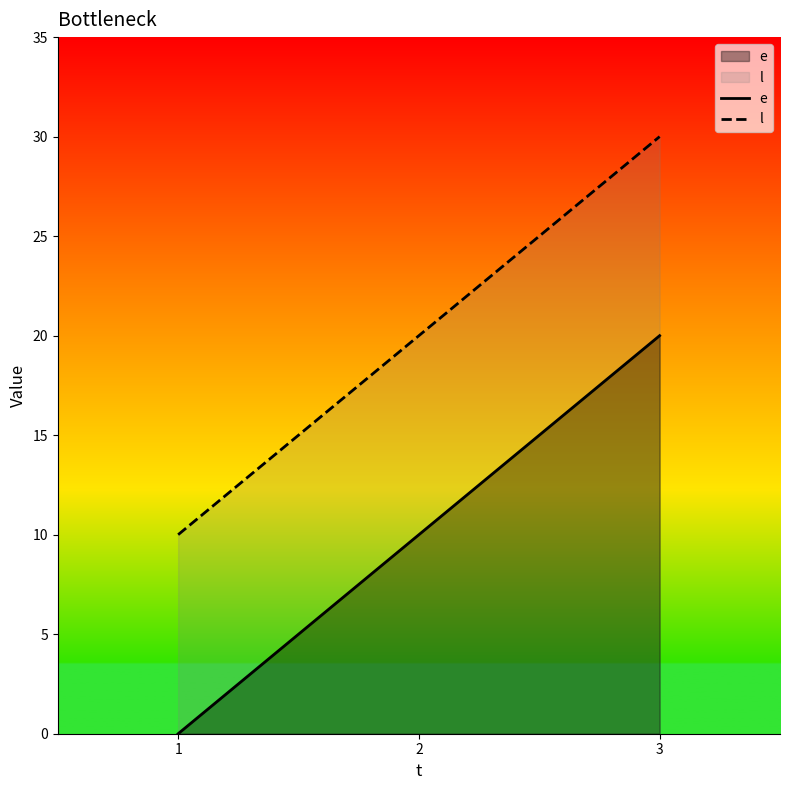

How many values in the l series exceed 20?

1